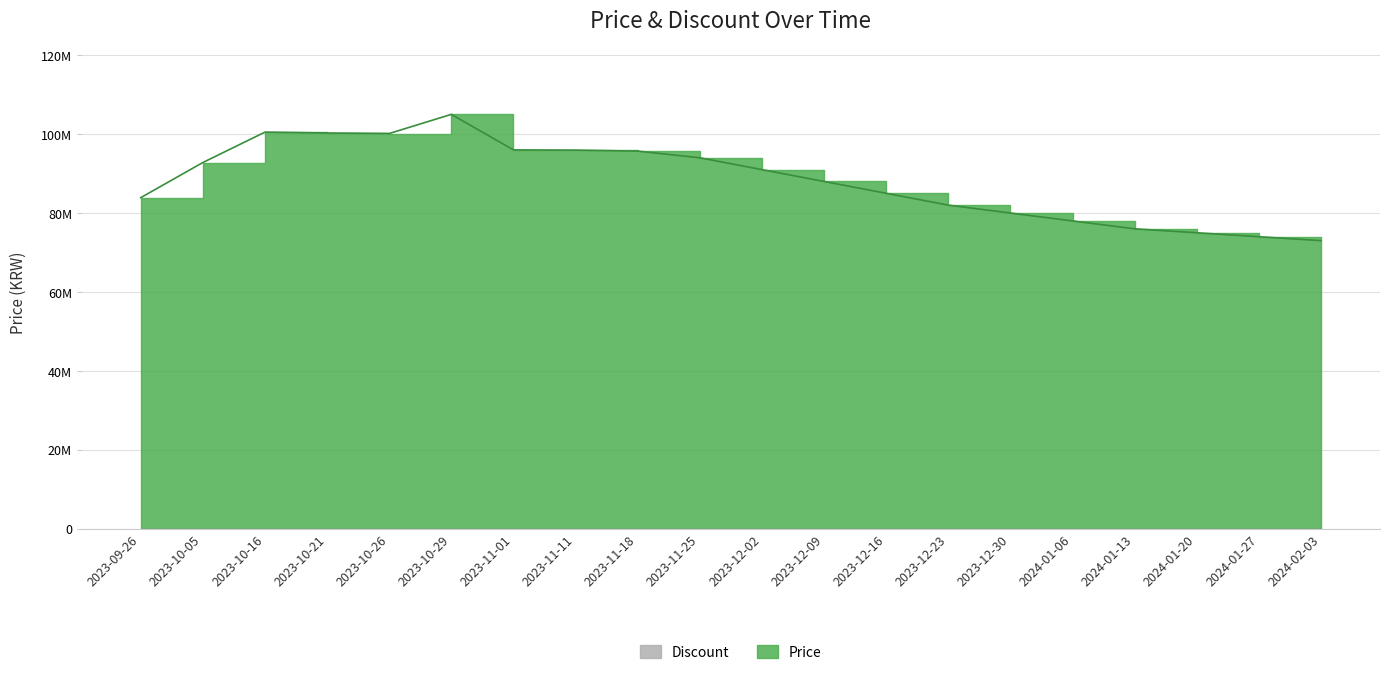

Reading left to right, transcribe all the data shown in this chart.

2023-09-26=83900000	2023-10-05=92800000	2023-10-16=100500000	2023-10-21=100280000	2023-10-26=100150000	2023-10-29=105000000	2023-11-01=96000000	2023-11-11=95940000	2023-11-18=95694000	2023-11-25=94000000	2023-12-02=91000000	2023-12-09=88000000	2023-12-16=85000000	2023-12-23=82000000	2023-12-30=80000000	2024-01-06=78000000	2024-01-13=76000000	2024-01-20=75000000	2024-01-27=74000000	2024-02-03=73000000